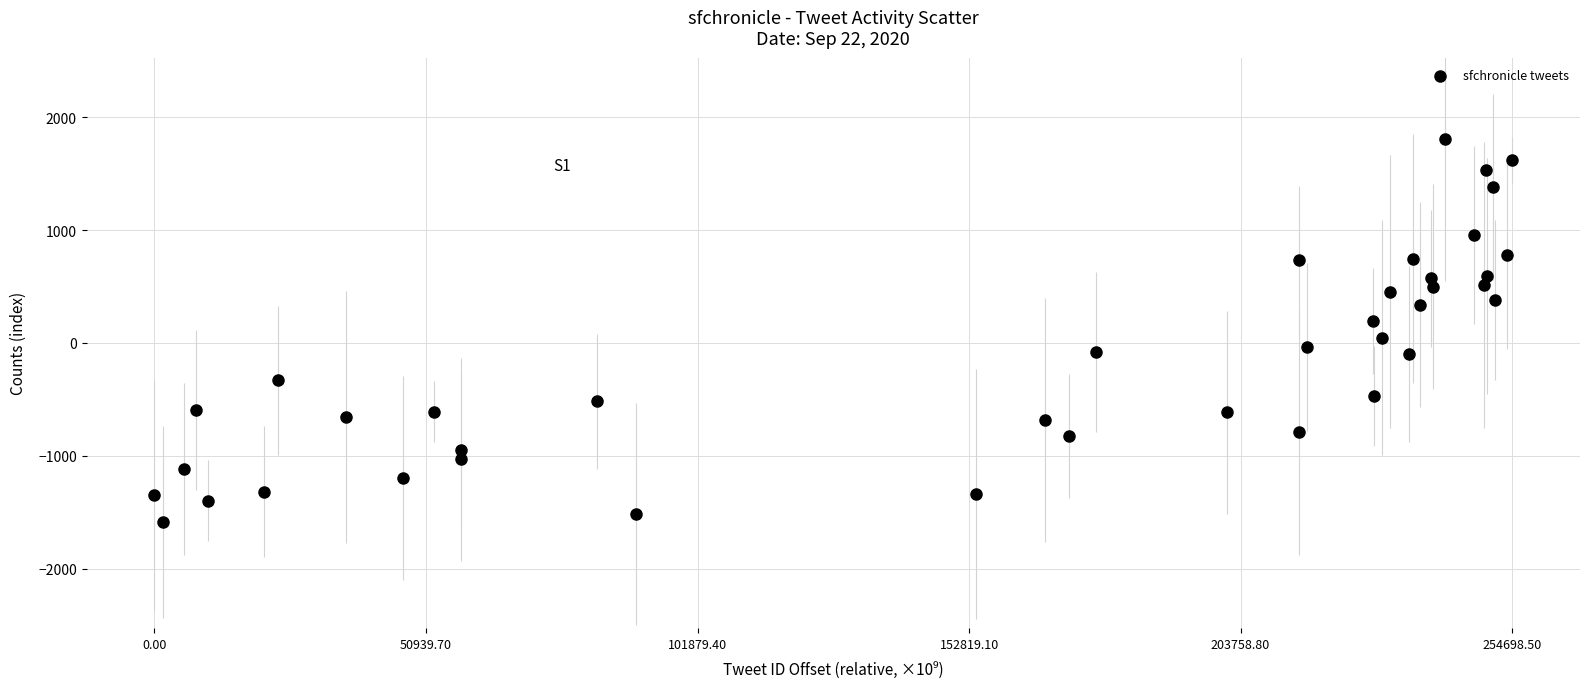

What is the range of X values (max minus min)?

254698.5